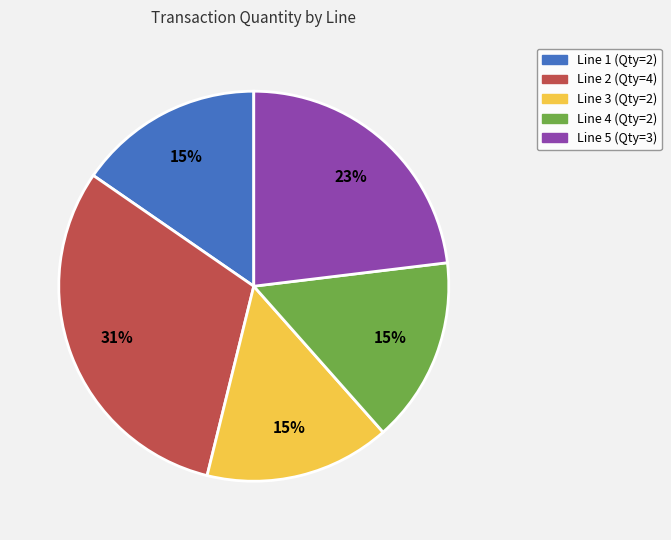

To the nearest percent, what is the average slice percentage?

20%